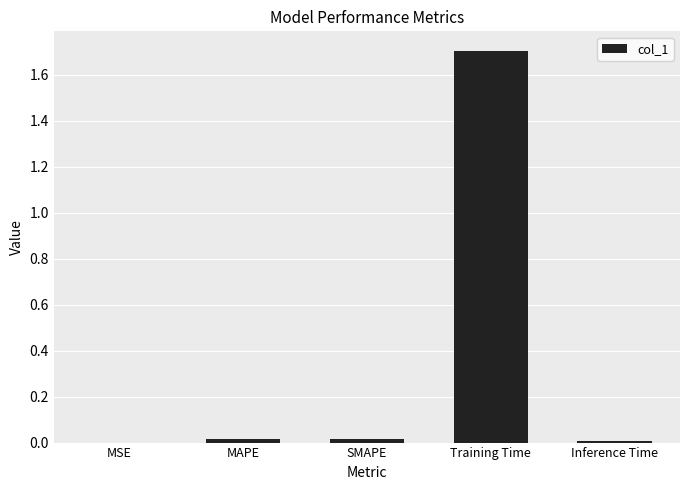

Which category has the highest value across all series?

Training Time